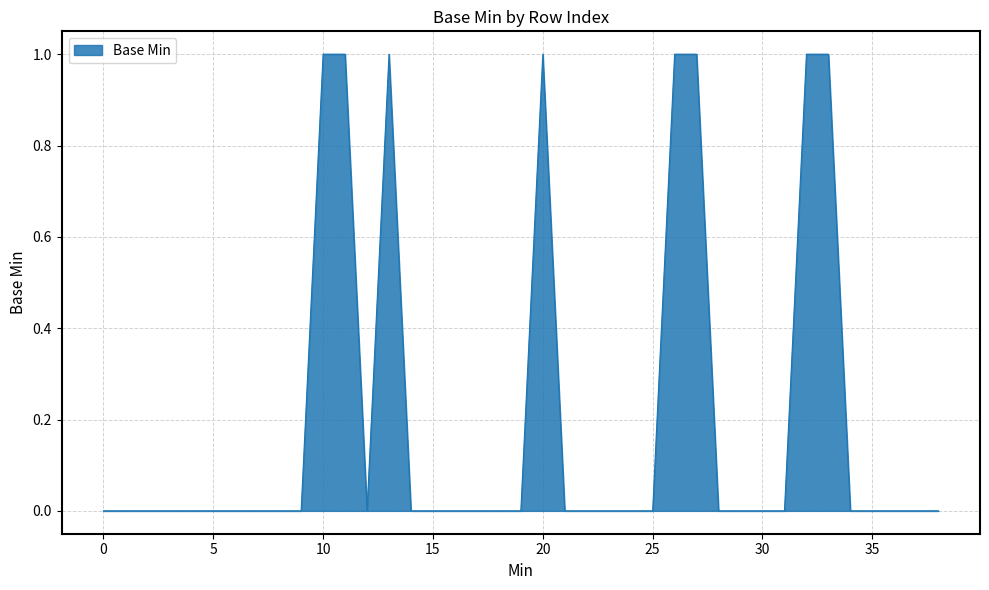

True or false: the data shows 1 at 20.

True